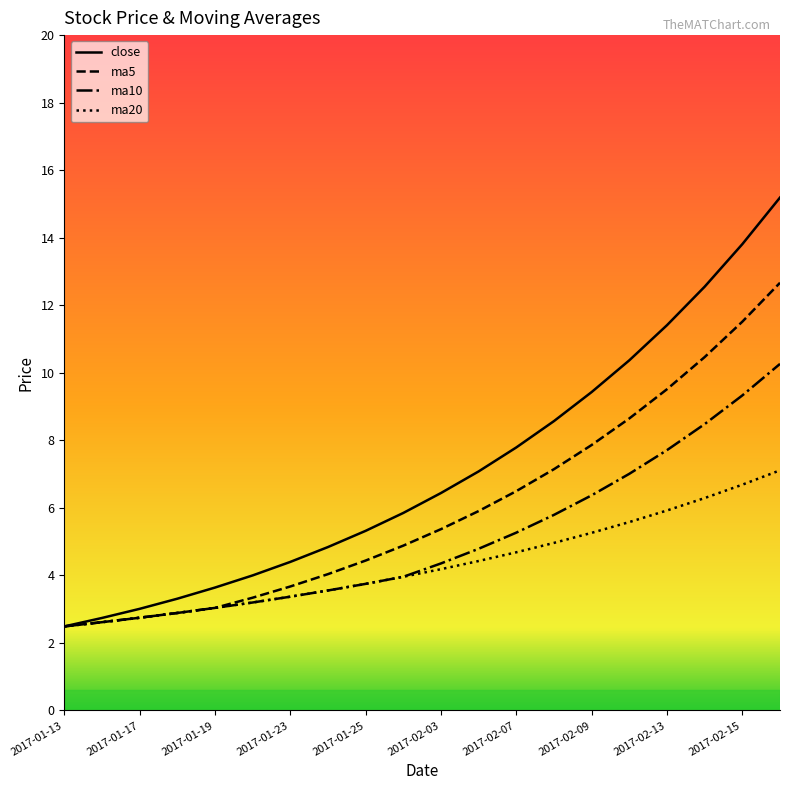

Rank the series by their average value, from lowest to highest.

ma20, ma10, ma5, close